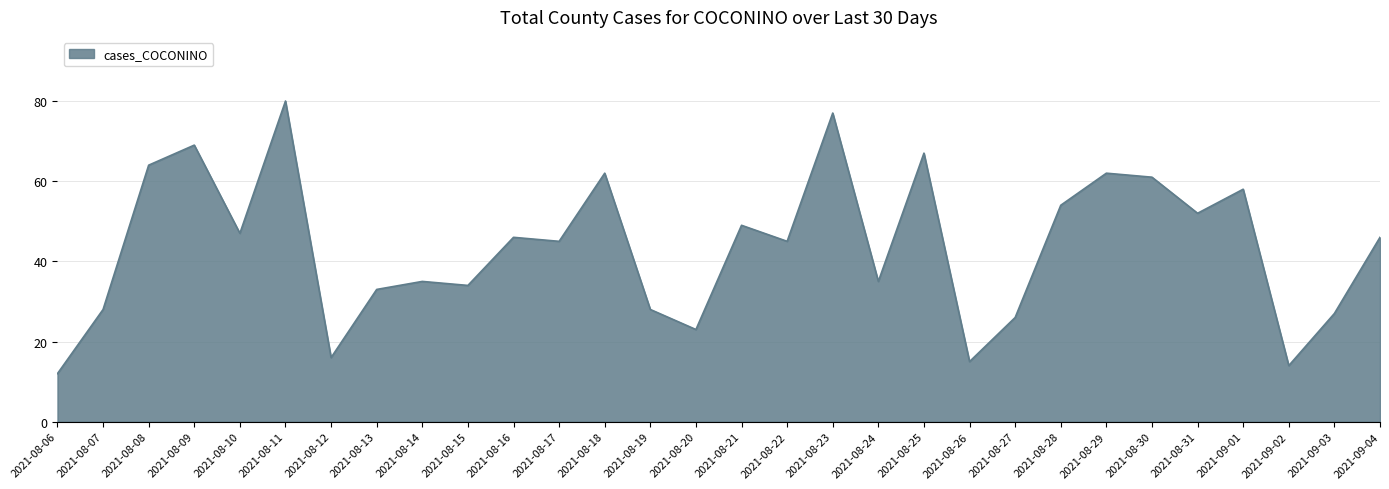

What is the difference between the maximum and minimum values?

68